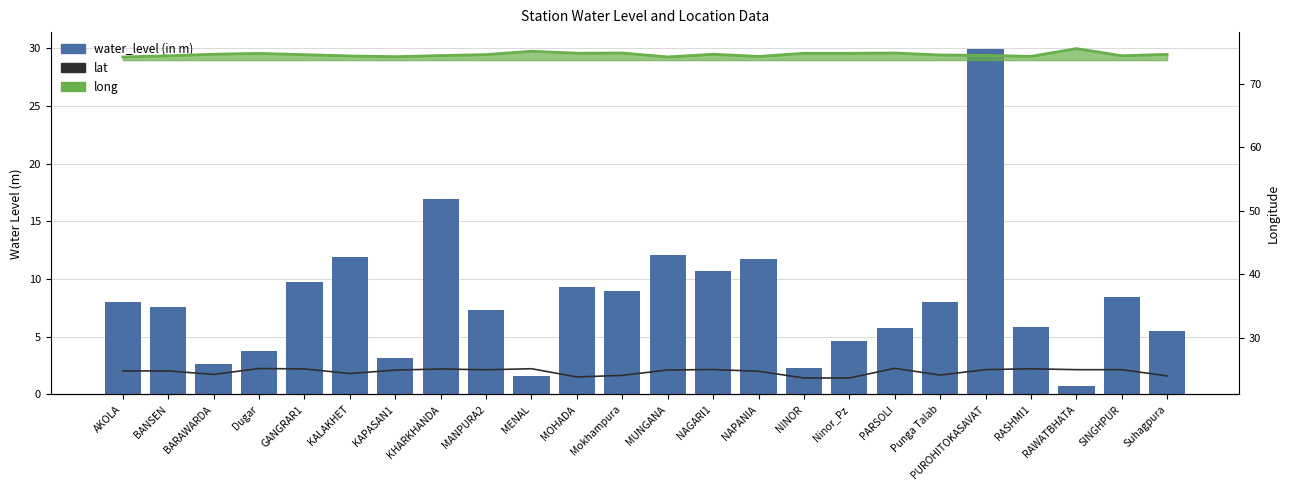

What position from the left is MUNGANA?

13